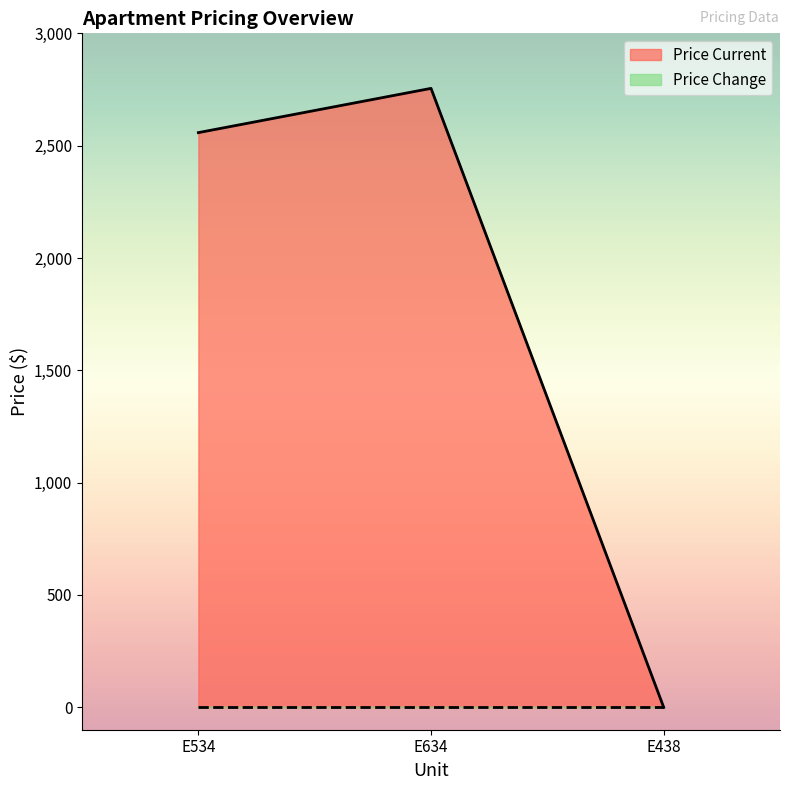

Reading right to left, transcribe all the data shown in this chart.

0	2755	2558